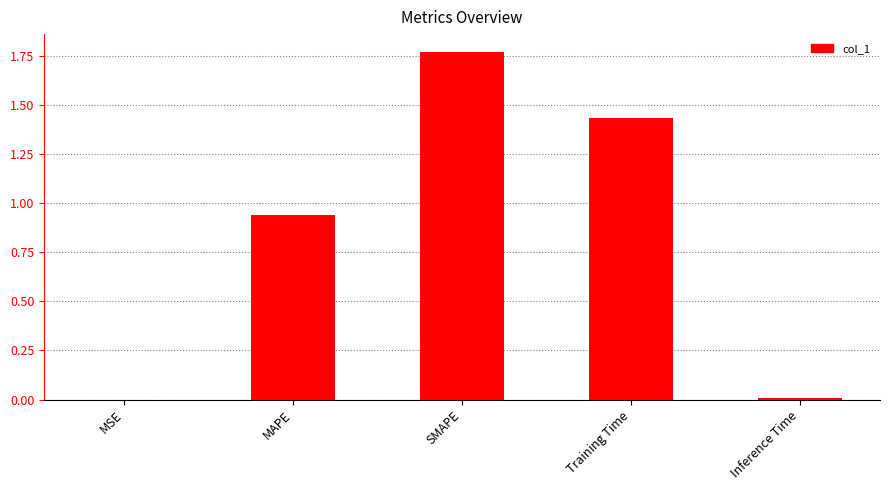

Which label corresponds to the largest value in the chart?

SMAPE